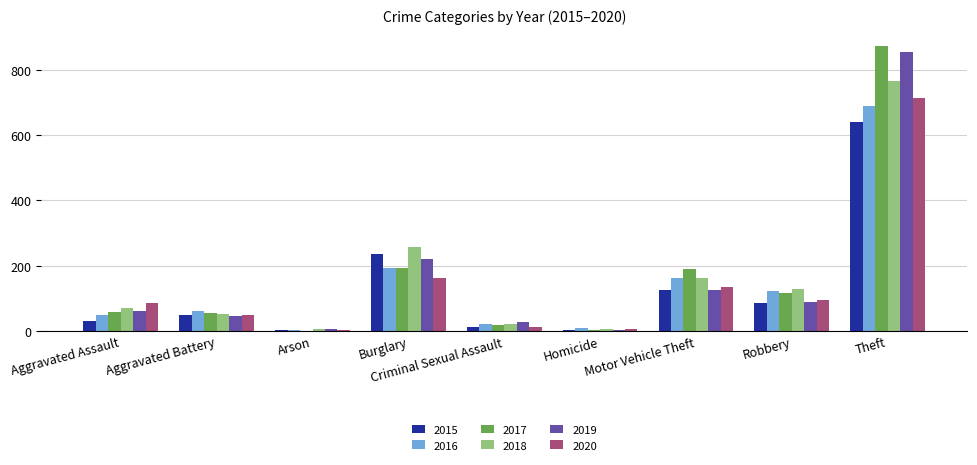

How many groups of bars are there?

9